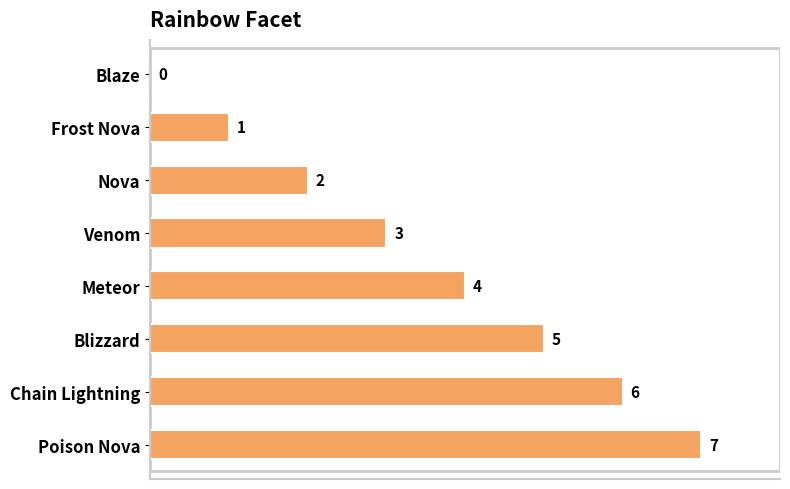

Where is the data nearest to the value 3?

Venom